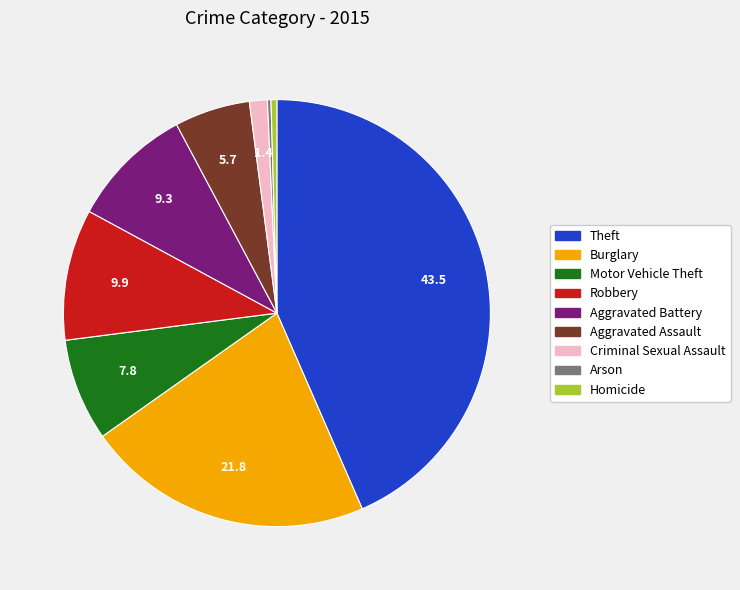

The Motor Vehicle Theft slice represents 1% of the pie. True or false?

False